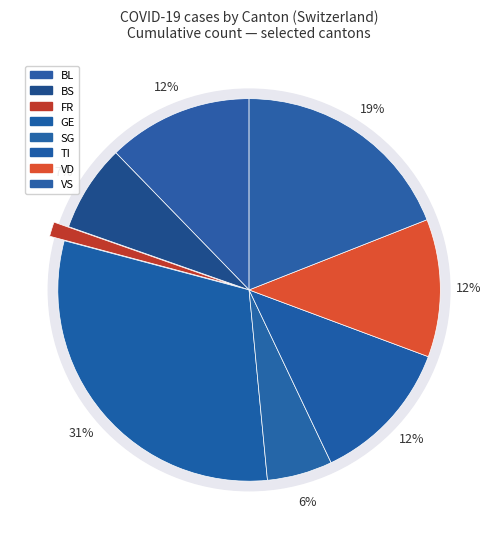

What is the largest slice in the pie chart?

GE